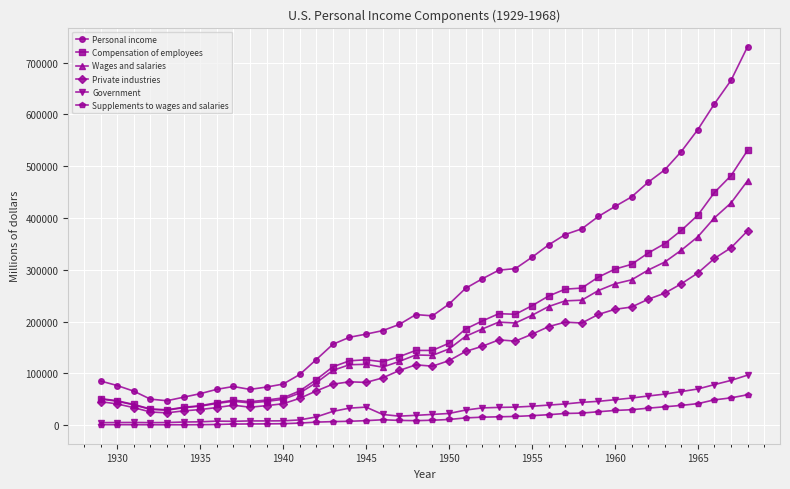

Which series has the largest range (max minus min)?

Personal income